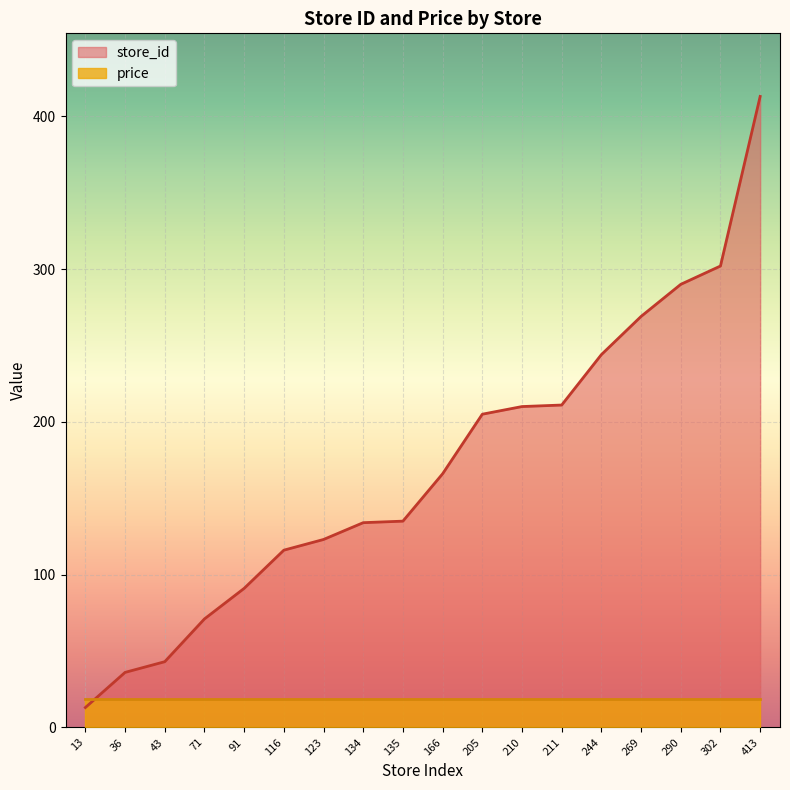

Is it true that the value at 43 is 18?

False